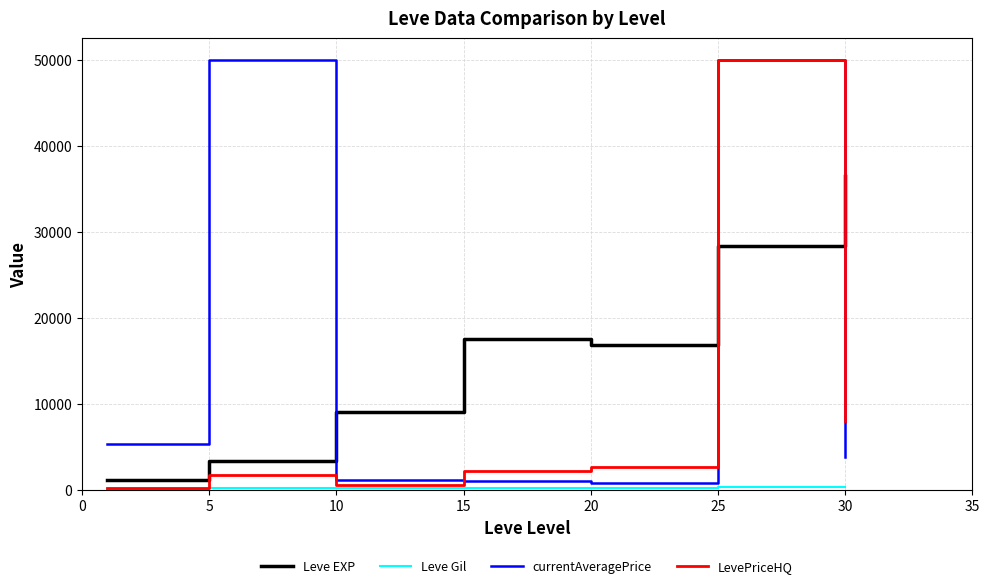

How many times do Leve EXP and currentAveragePrice cross each other?

3